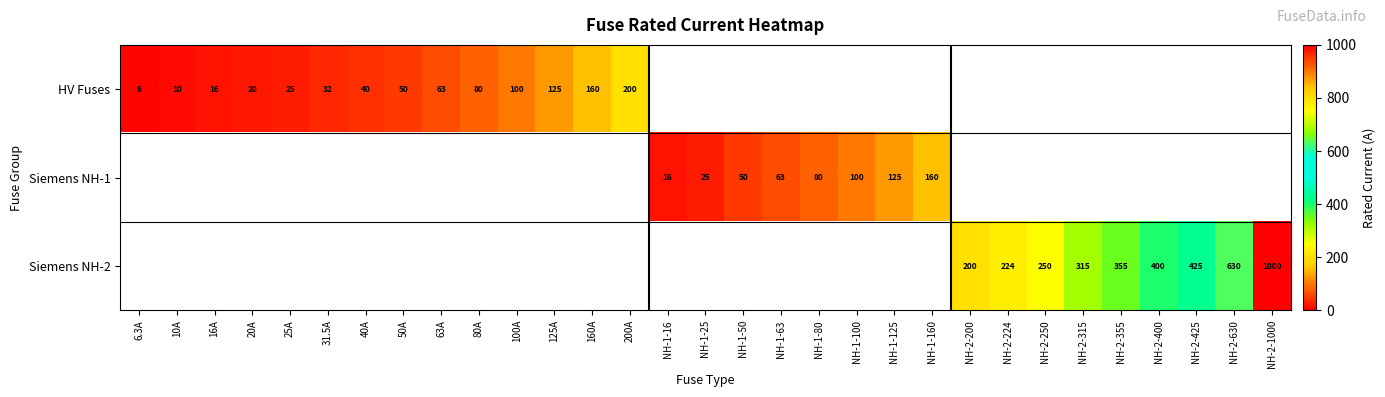

The value of Siemens NH-1 at NH-1-25 is 25.0. True or false?

True